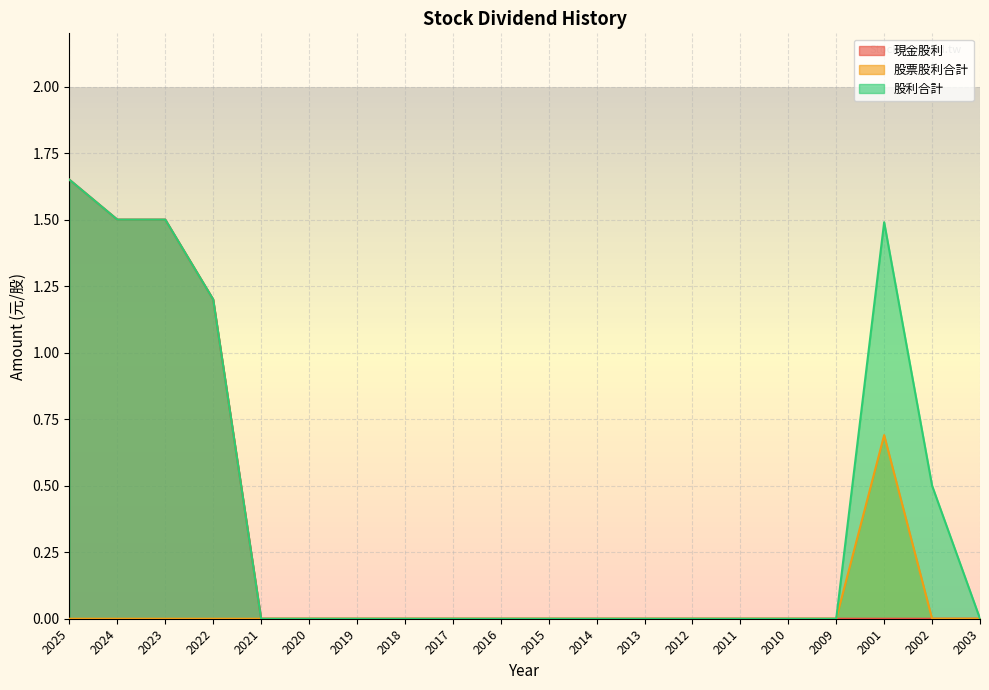

What are all the series names shown in the legend?

現金股利, 股票股利合計, 股利合計